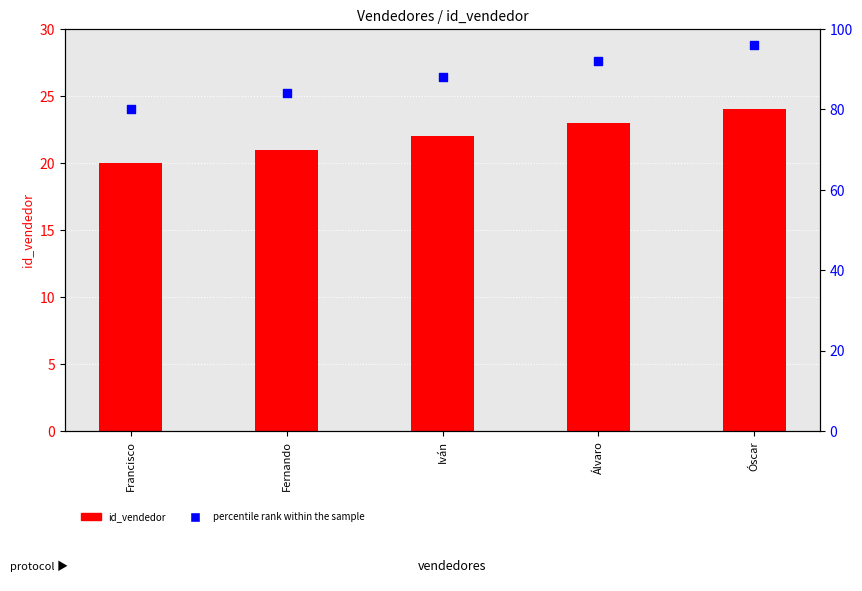

Which series reaches the maximum Y coordinate?

percentile rank within the sample